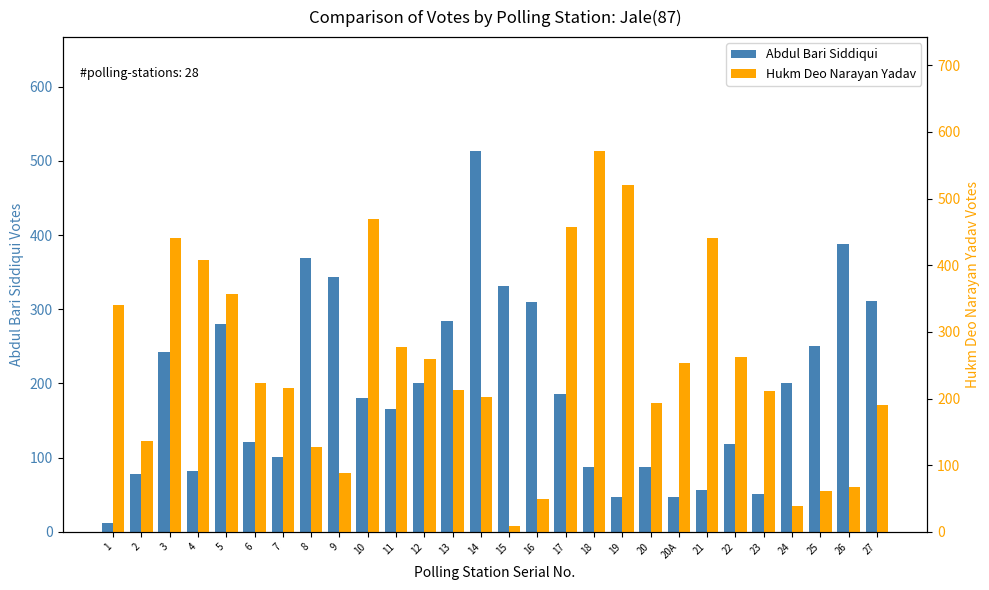

What position from the left is 12?

12